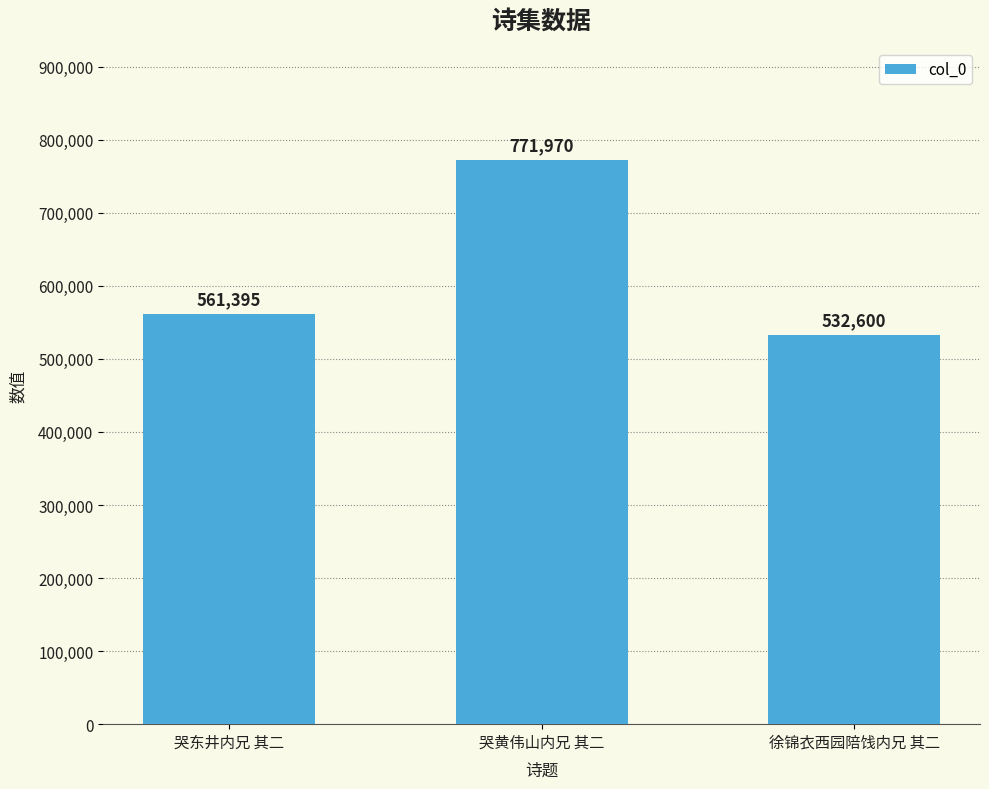

Which has a higher value, 哭黄伟山内兄 其二 or 徐锦衣西园陪饯内兄 其二?

哭黄伟山内兄 其二